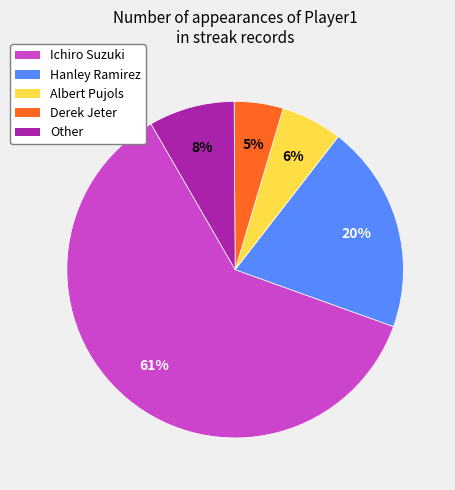

How many segments does this pie chart have?

5